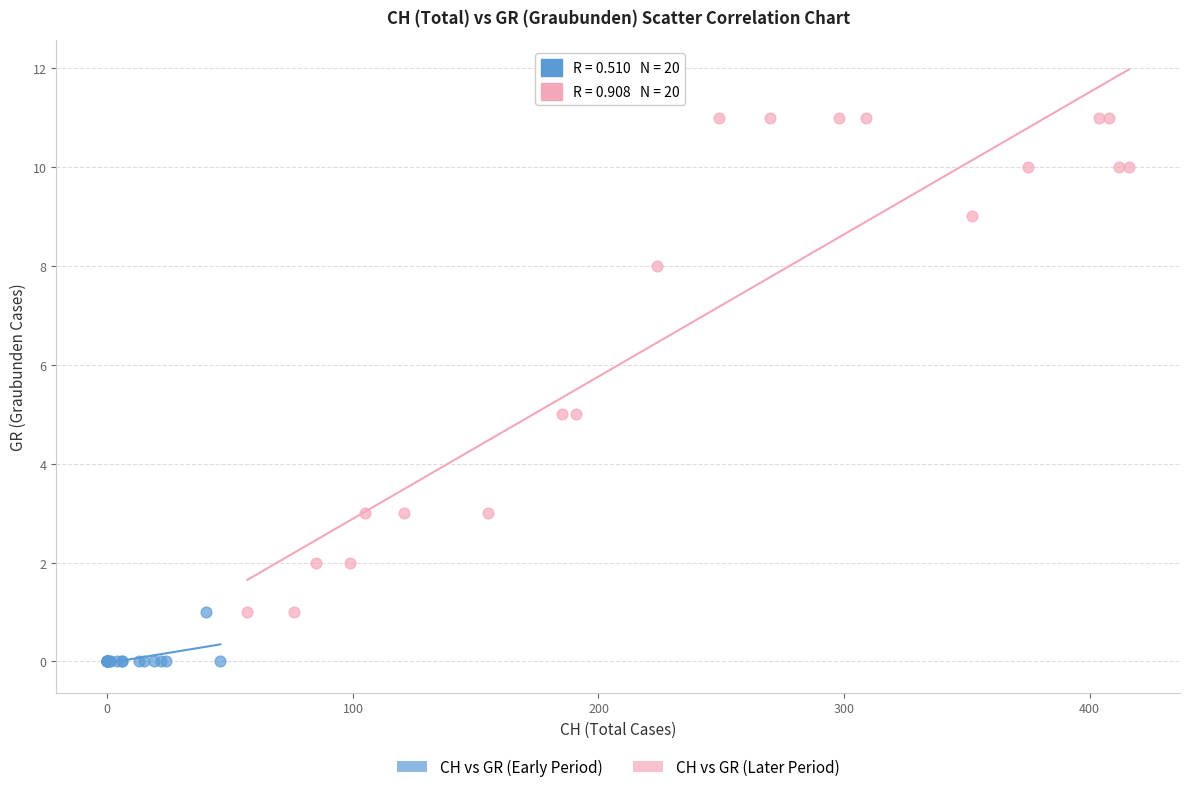

Which series reaches the maximum Y coordinate?

CH vs GR (Later Period)